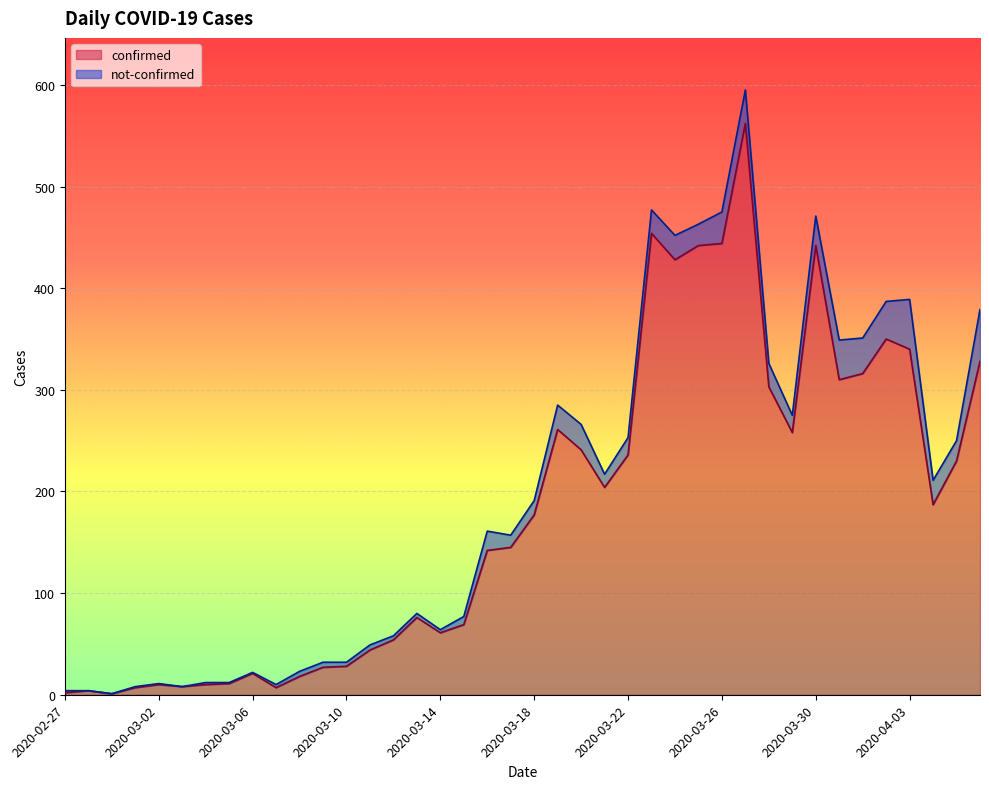

What is the smallest value displayed?

1